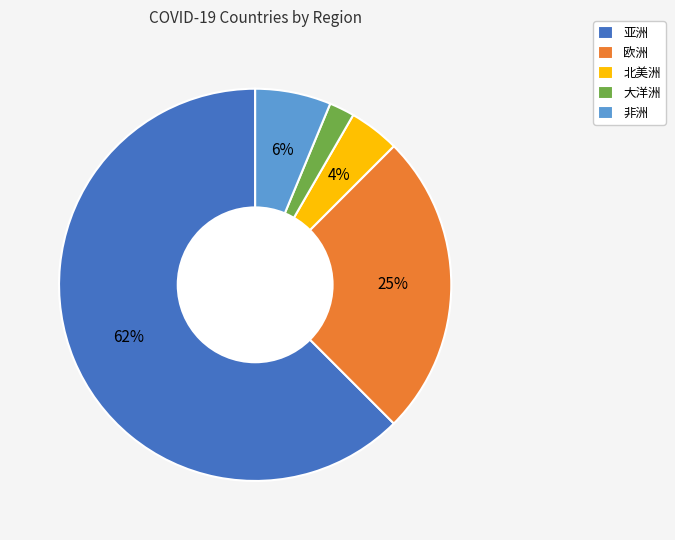

How many slices are in this pie chart?

5